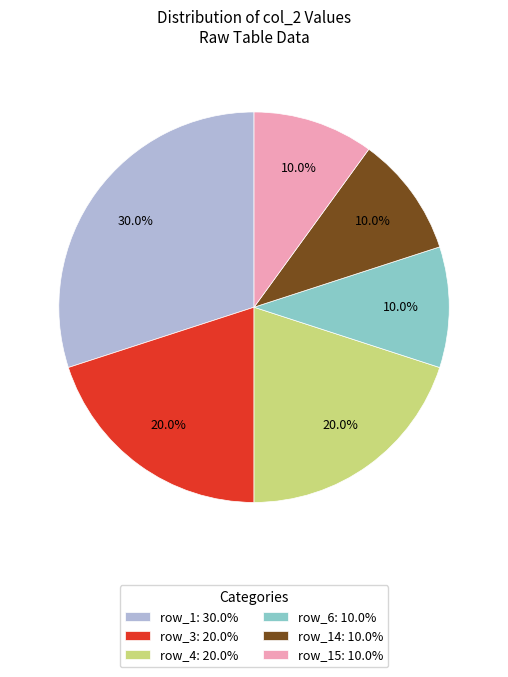

Does row_4: 20.0% represent more than half of the total?

No